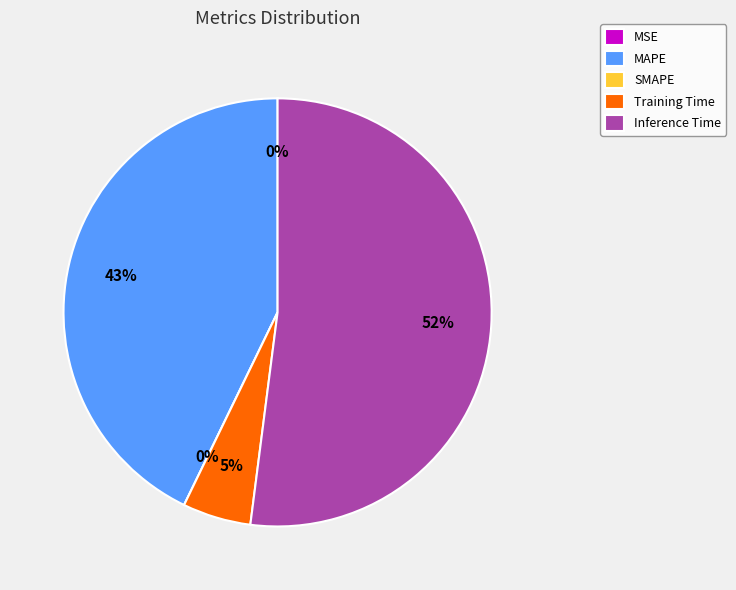

The MSE slice represents 1% of the pie. True or false?

False